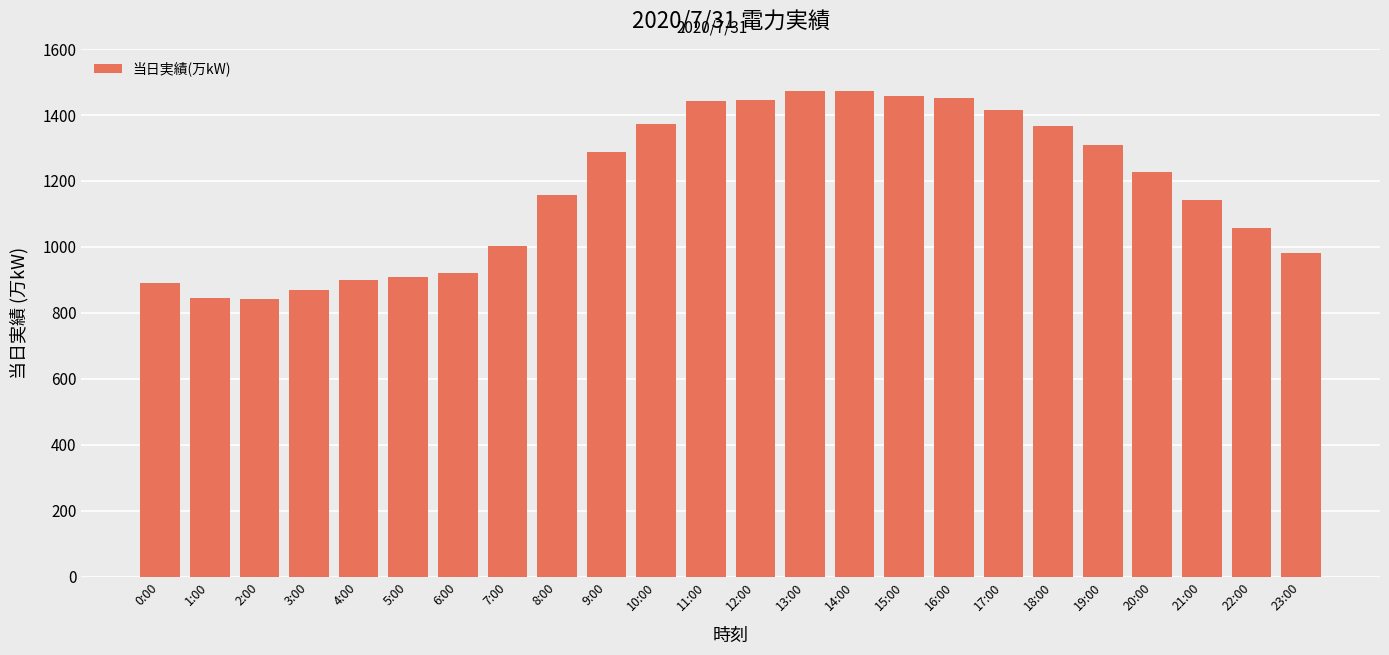

What is the sum of all values?

28244